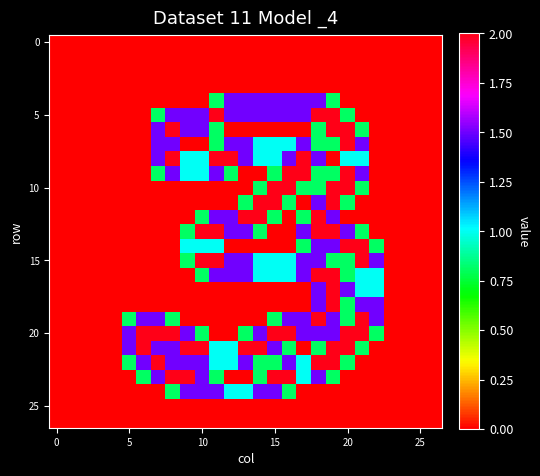

At which category does the chart reach its peak across all series?

11